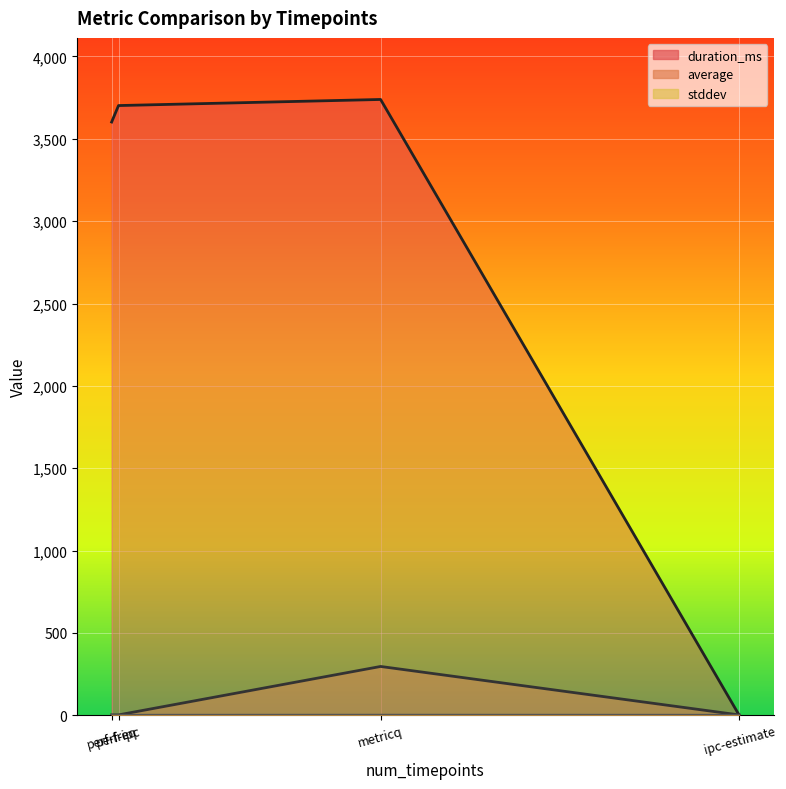

Which has a higher value, perf-freq or metricq?

metricq